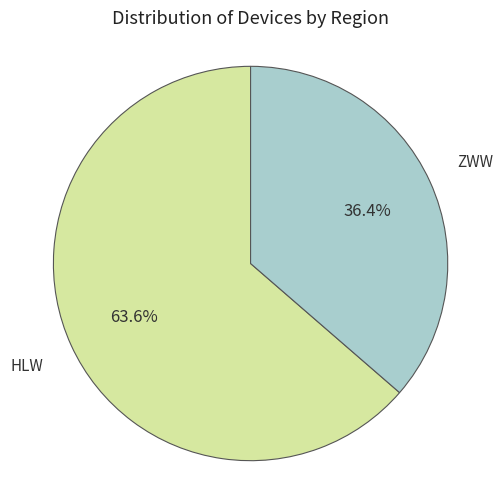

Does any single category account for the majority?

Yes